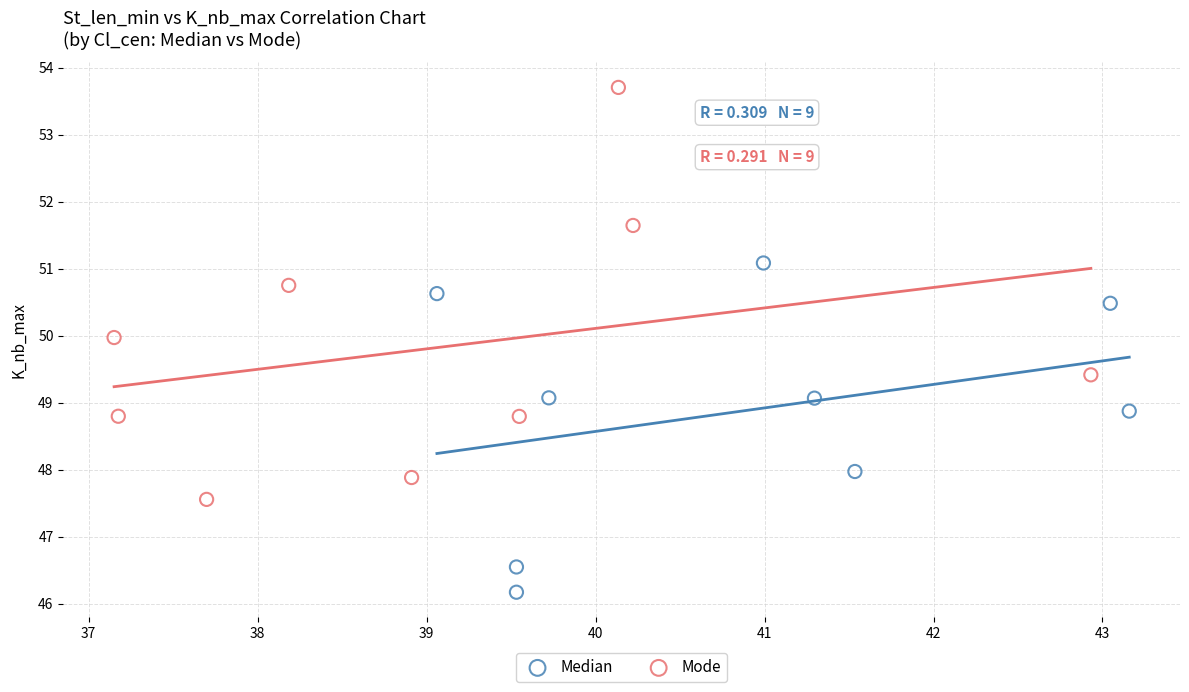

Which series contains the lowest Y value?

Median